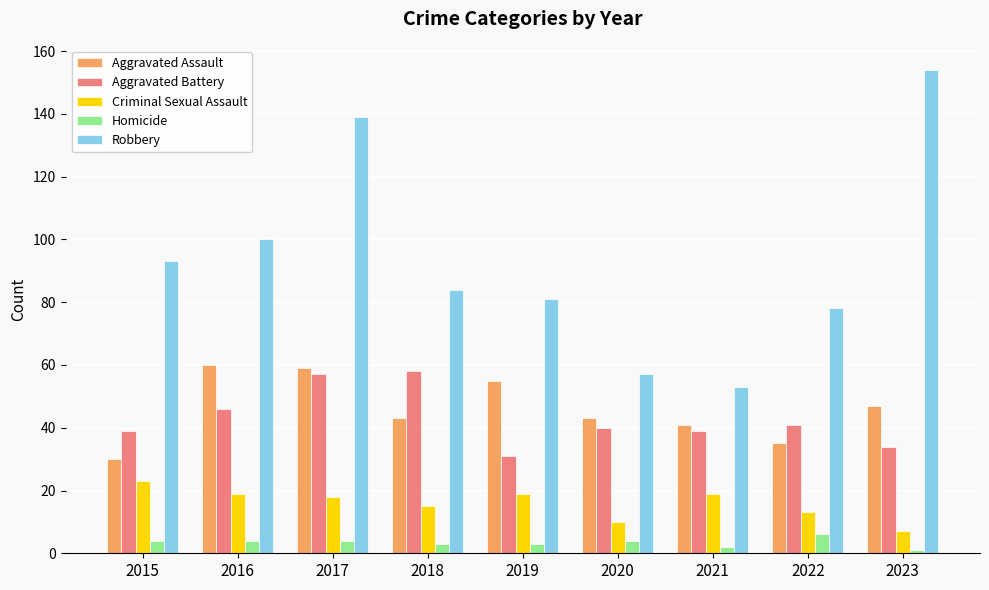

Reading left to right, what are all the values shown in this chart?

Aggravated Assault: 2015=30	2016=60	2017=59	2018=43	2019=55	2020=43	2021=41	2022=35	2023=47
Aggravated Battery: 2015=39	2016=46	2017=57	2018=58	2019=31	2020=40	2021=39	2022=41	2023=34
Criminal Sexual Assault: 2015=23	2016=19	2017=18	2018=15	2019=19	2020=10	2021=19	2022=13	2023=7
Homicide: 2015=4	2016=4	2017=4	2018=3	2019=3	2020=4	2021=2	2022=6	2023=1
Robbery: 2015=93	2016=100	2017=139	2018=84	2019=81	2020=57	2021=53	2022=78	2023=154